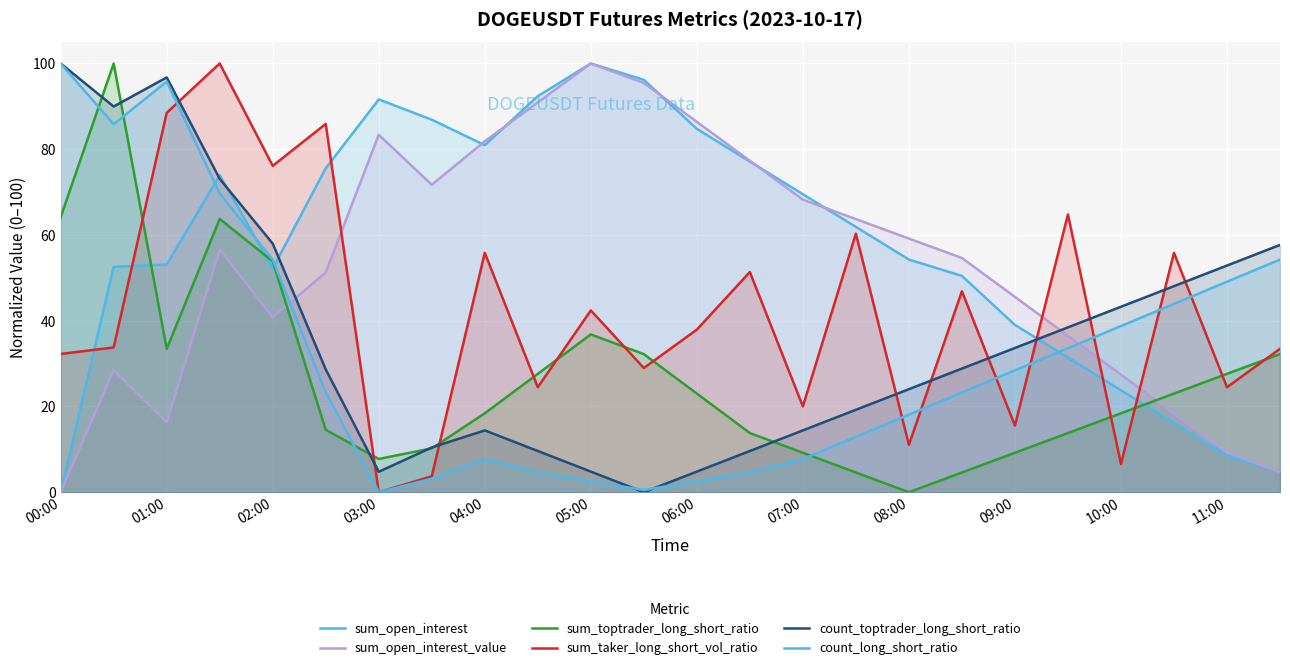

What is the greatest value displayed?

100.0